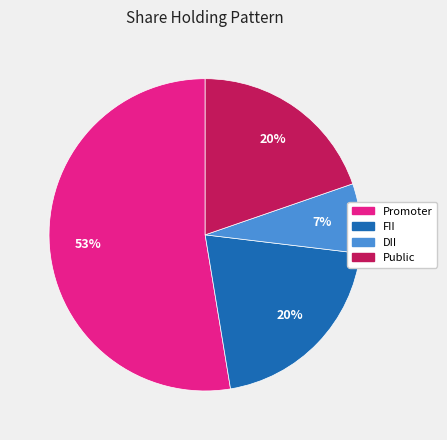

To the nearest percent, what percentage of the pie is Promoter?

53%